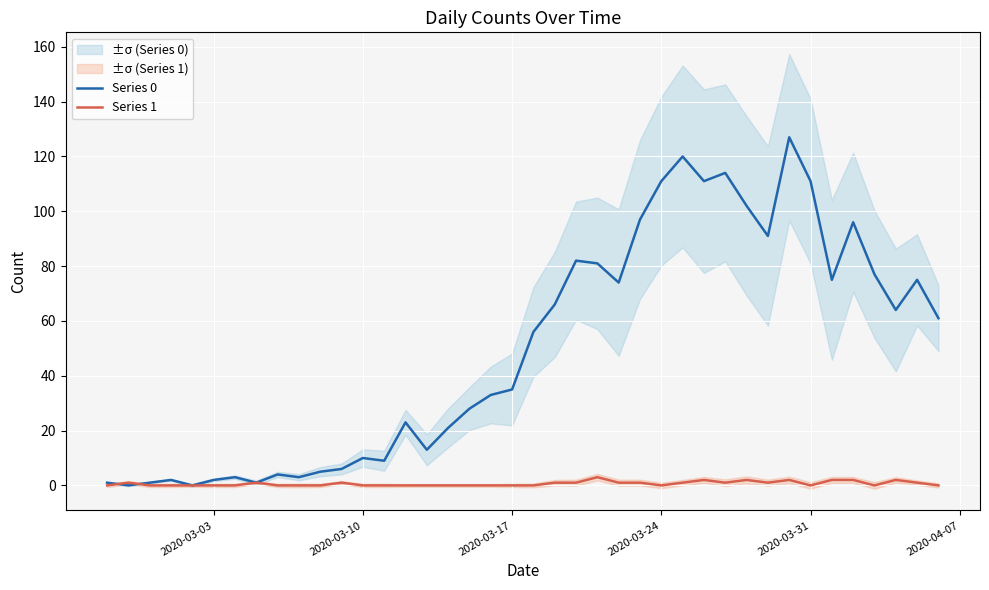

True or false: Series 0 has a value of 57 at 2020-03-17.

False